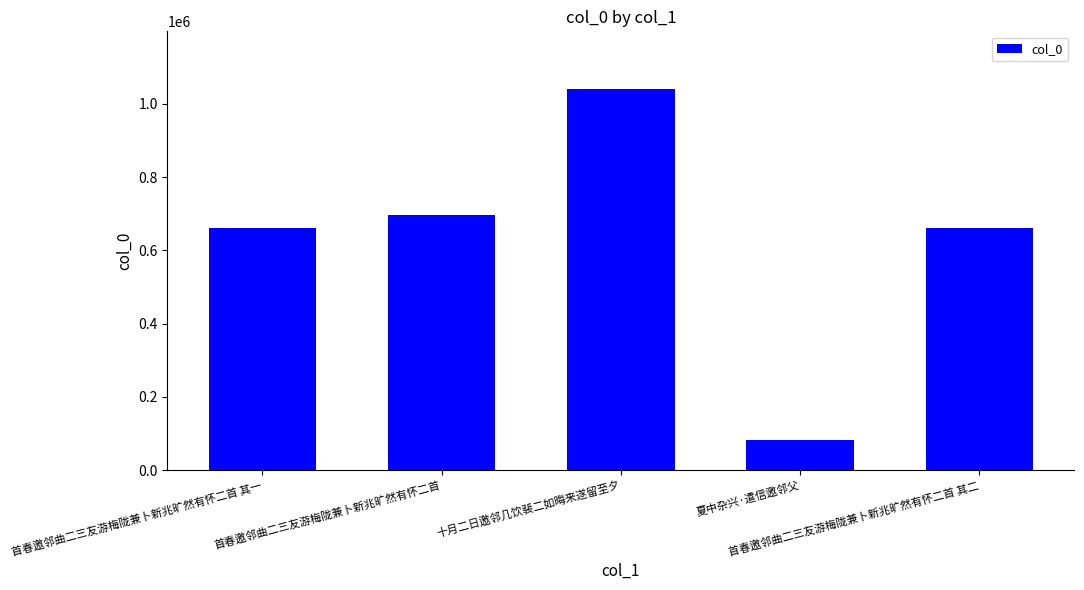

The chart shows a value of 696415 at 首春邀邻曲二三友游梅陇兼卜新兆旷然有怀二首. True or false?

True